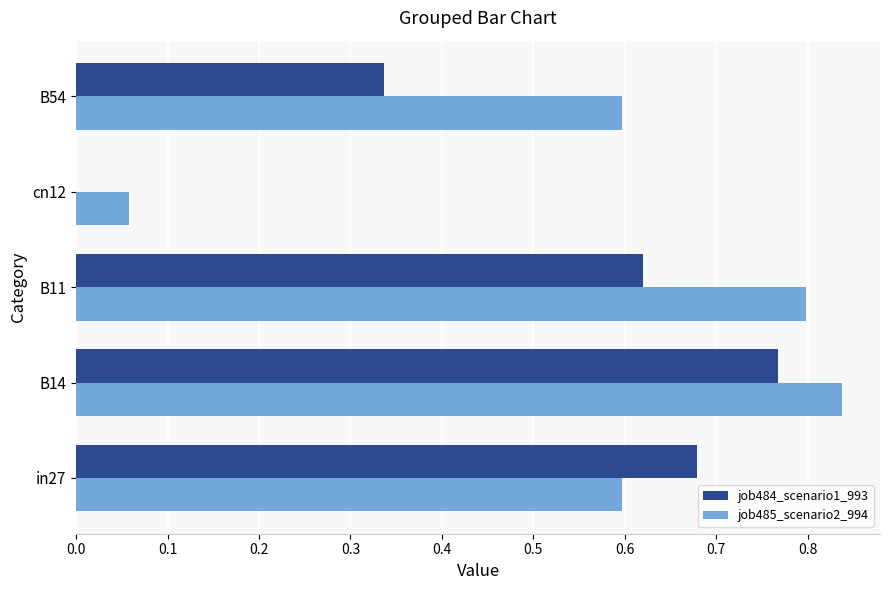

Which category has the highest value in the job484_scenario1_993 series?

B14